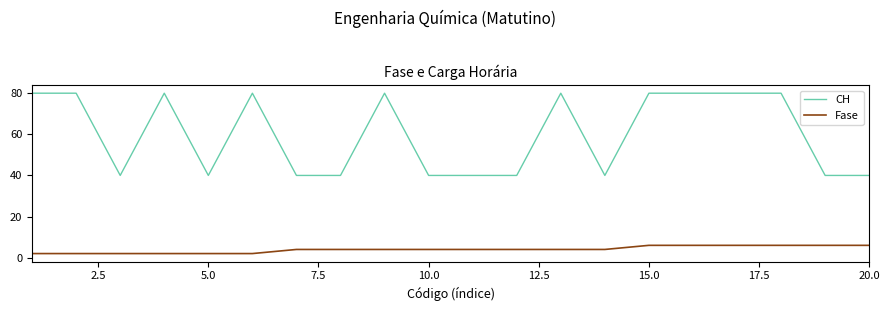

How many categories are shown in the chart?

20